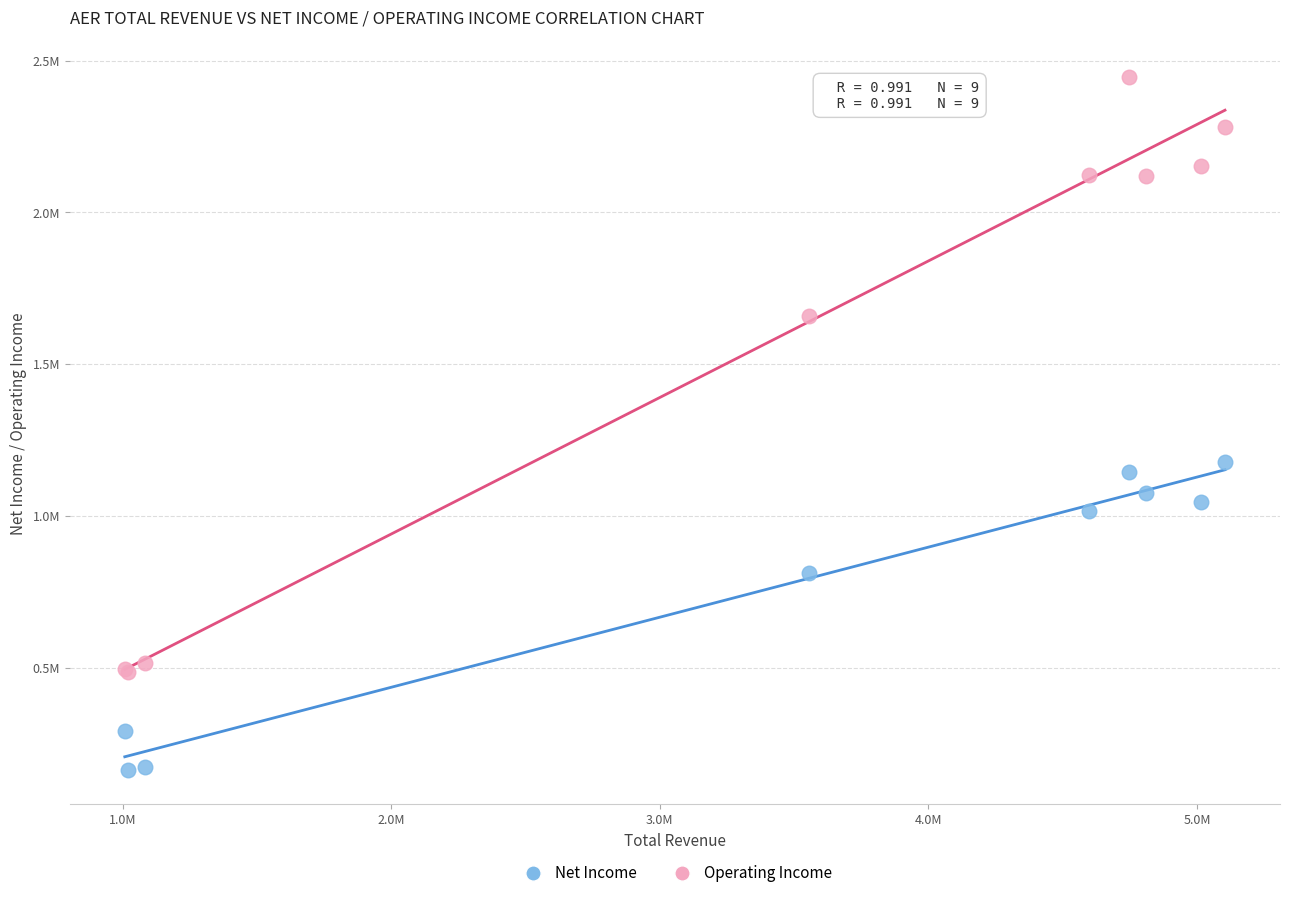

What are all the series names shown in the legend?

Net Income, Operating Income